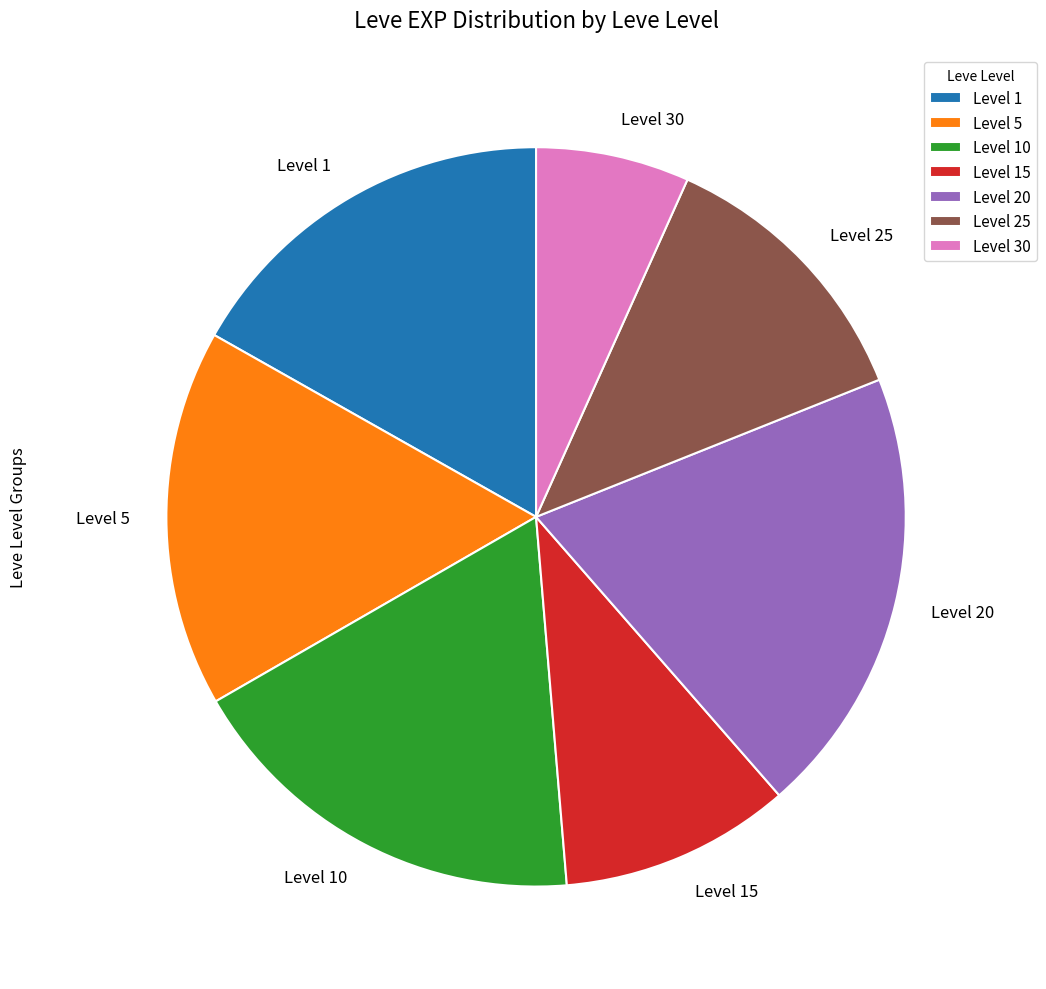

Approximately how many times larger is the value at Level 30 compared to Level 5?

0.4